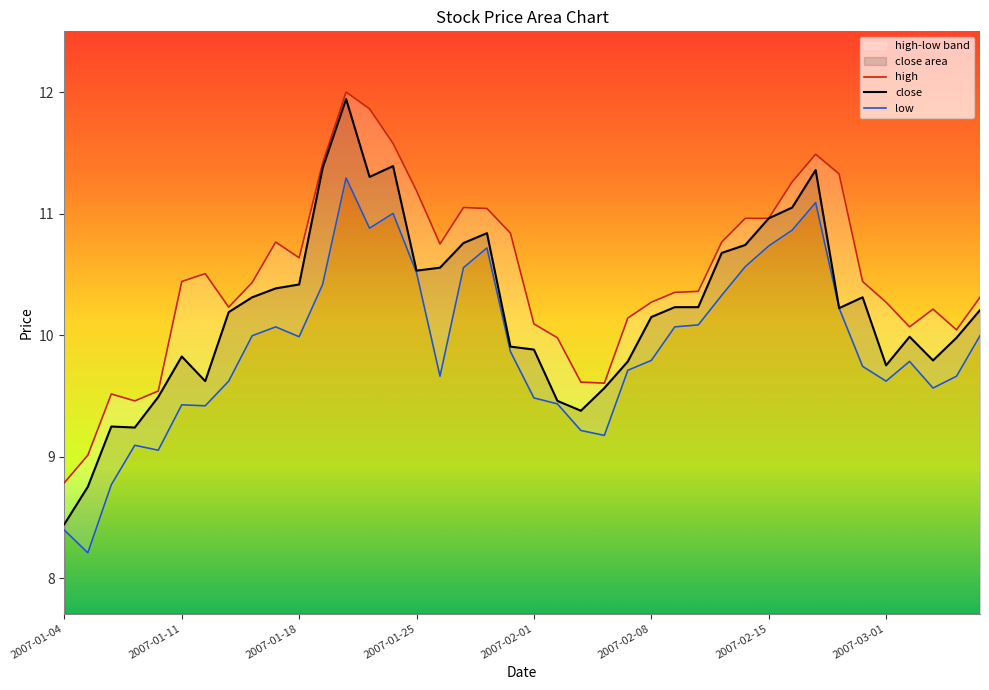

What is the value of the high point at the 34th from the left?

11.3